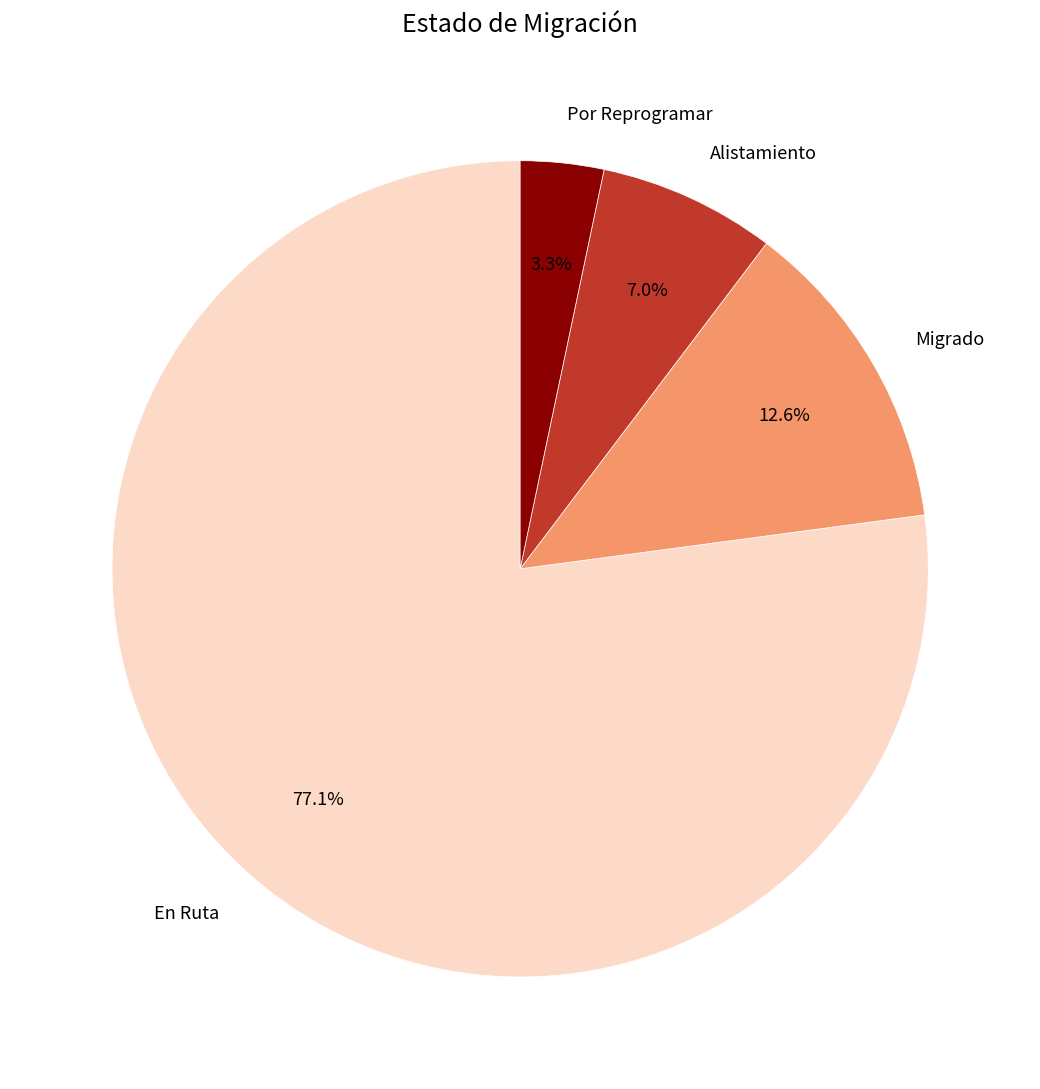

Which slice is the largest?

En Ruta